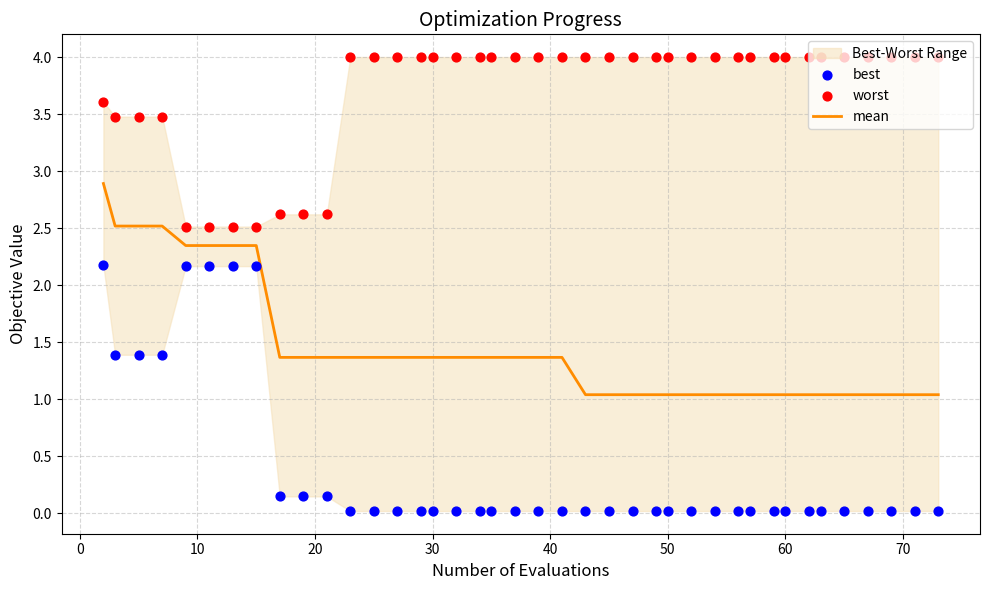

Which series reaches the maximum Y coordinate?

worst